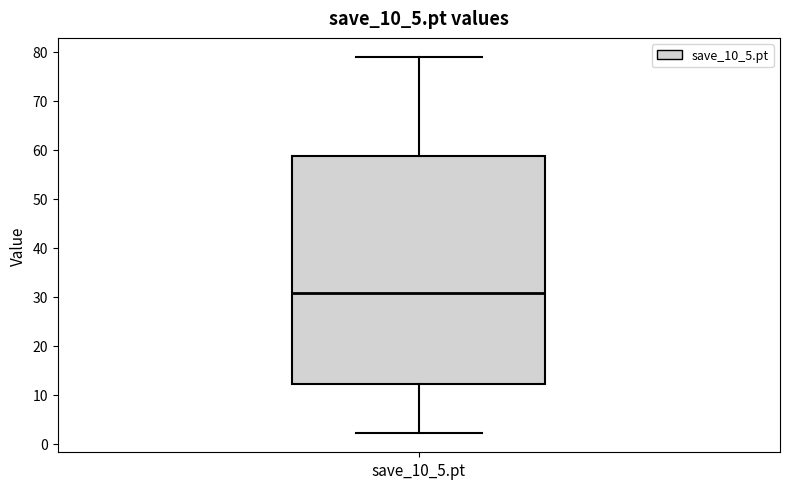

Transcribe this box plot: give where the median line is, the range the box spans, and where the two whiskers end, as read against the y-axis. The values are not printed on the chart, so give them approximately, as read against the axis.

median 31, box 12 to 59, whiskers 2 to 79